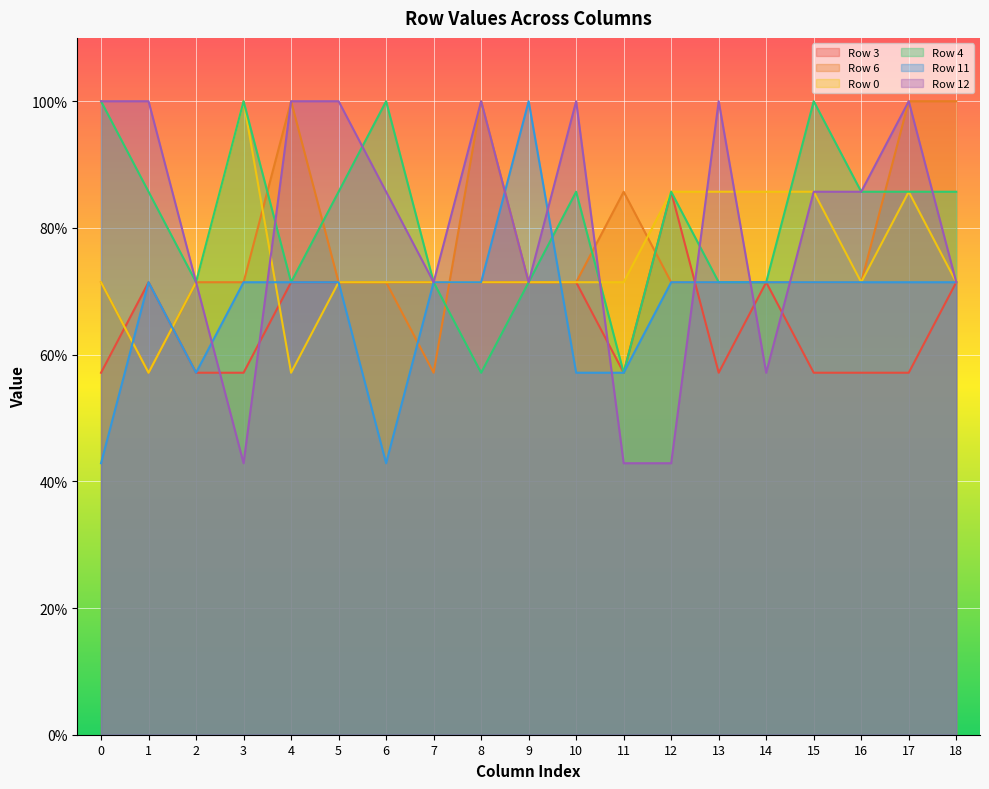

Between 14 and 16, which series saw the biggest shift?

Row 12